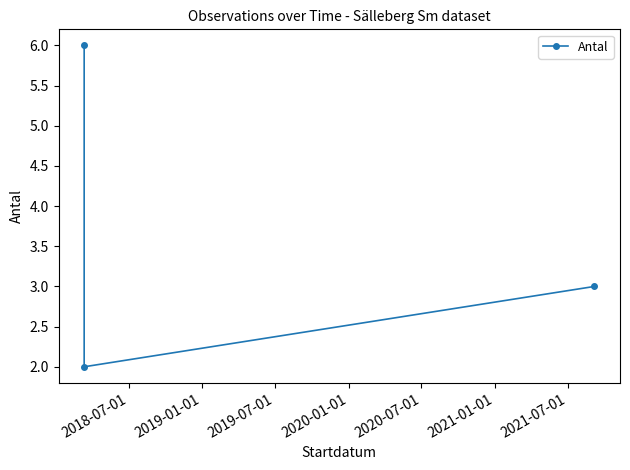

Is this an area chart (filled region under the line)?

No